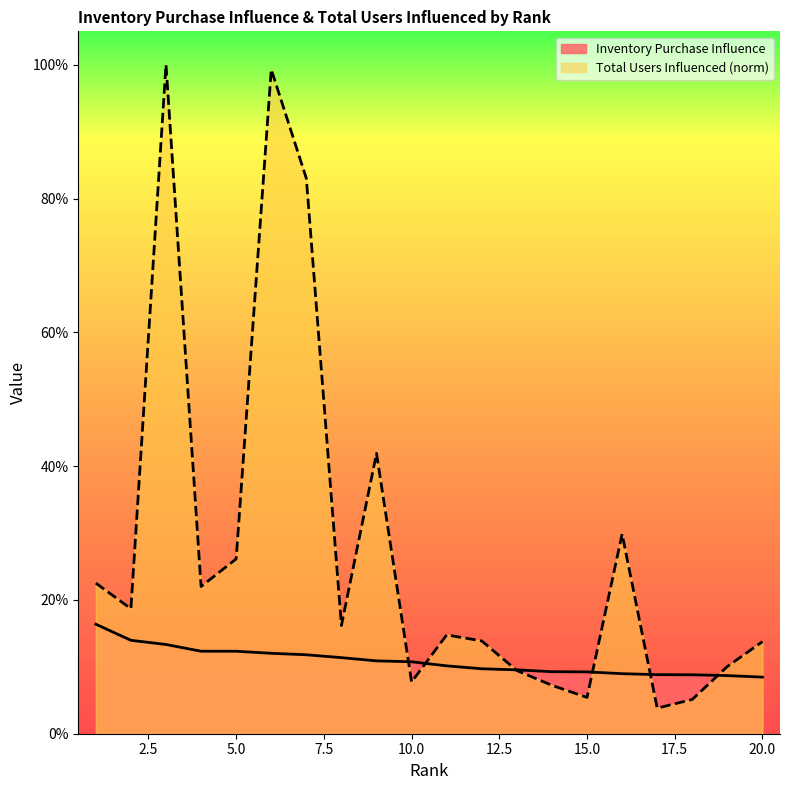

Which series has the largest total across all categories?

Total Users Influenced (norm)